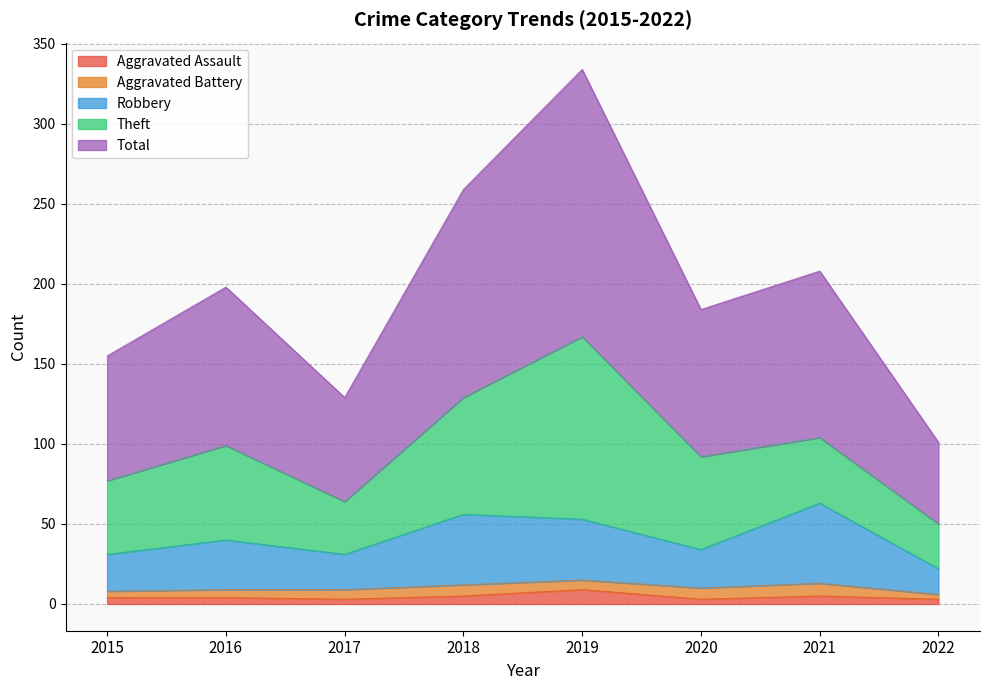

Is it true that Robbery equals 11 at 2020?

False